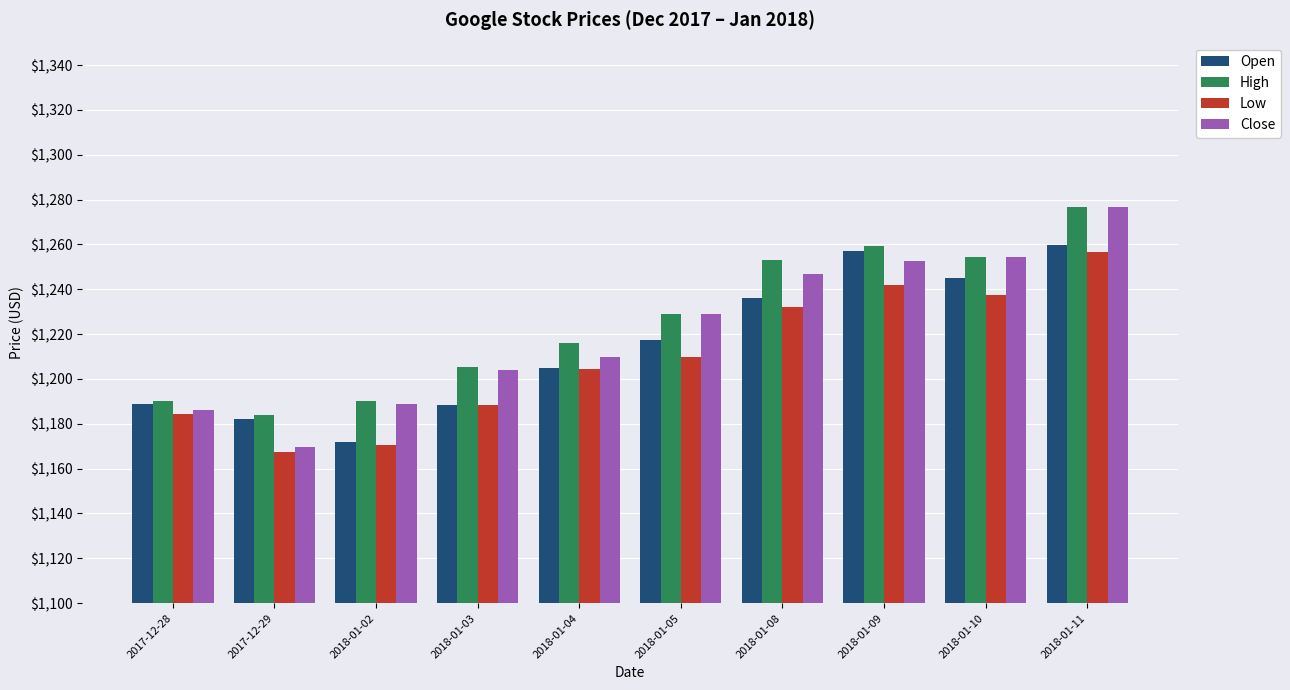

How many bars are there in total?

40